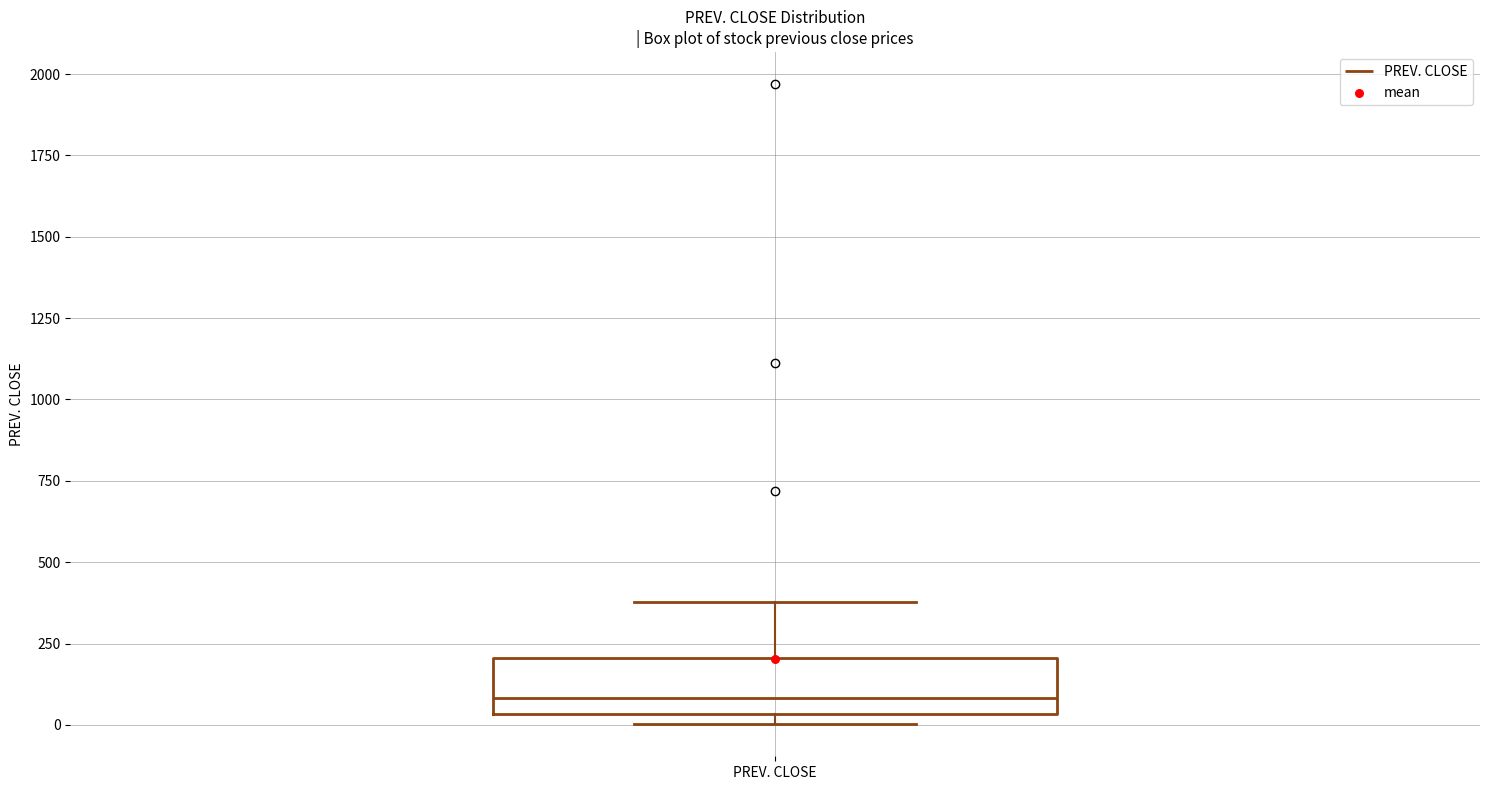

Transcribe this box plot: give where the median line is, the range the box spans, and where the two whiskers end, as read against the y-axis. The values are not printed on the chart, so give them approximately, as read against the axis.

median 100, box 50 to 200, whiskers 0 to 400